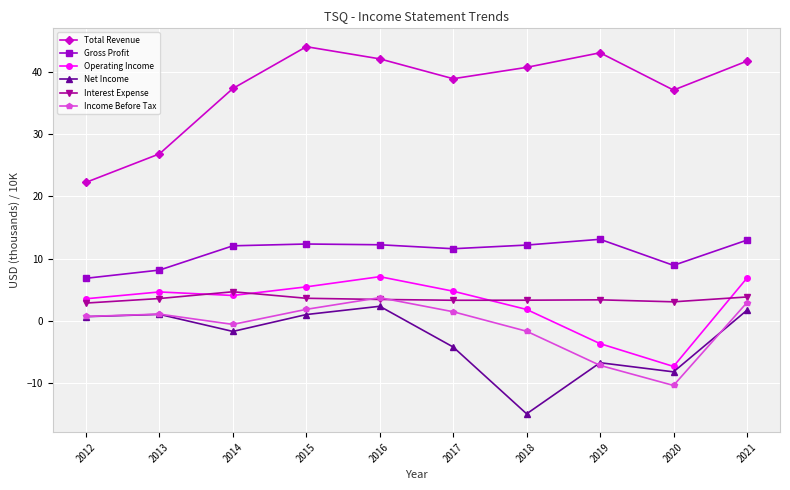

What is the minimum value shown in the chart?

-15.0